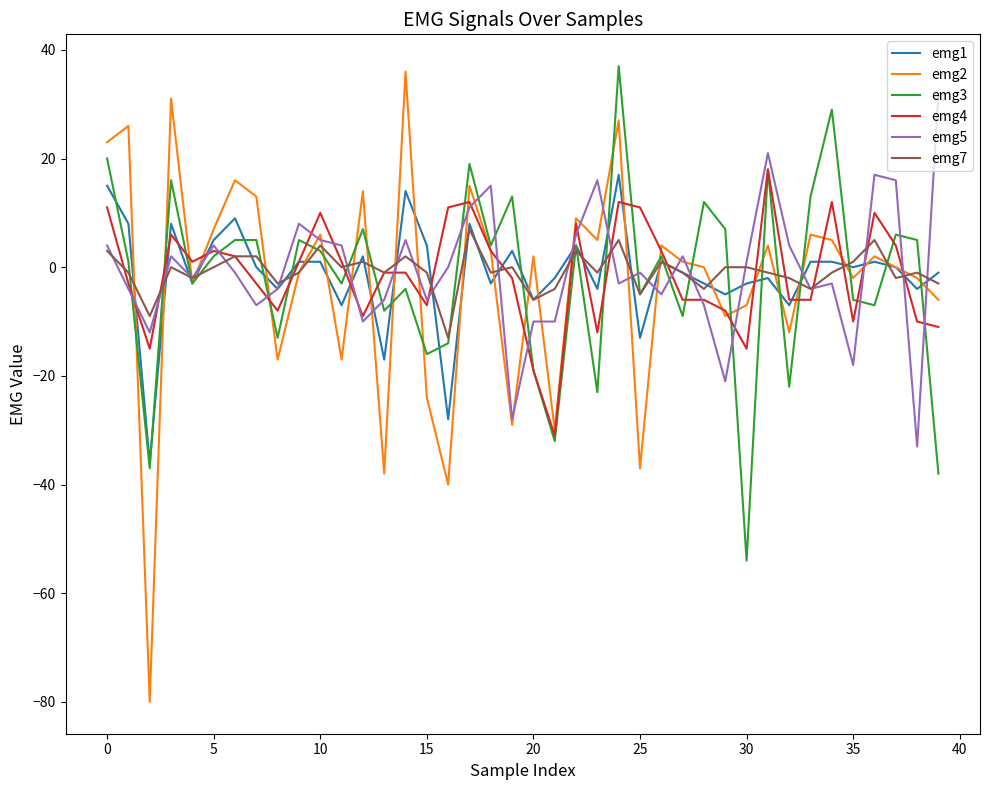

What is the maximum value for emg1?

17